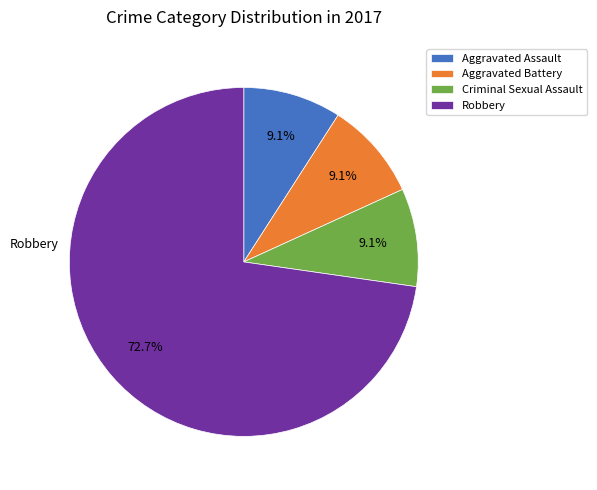

Does any single category account for the majority?

Yes